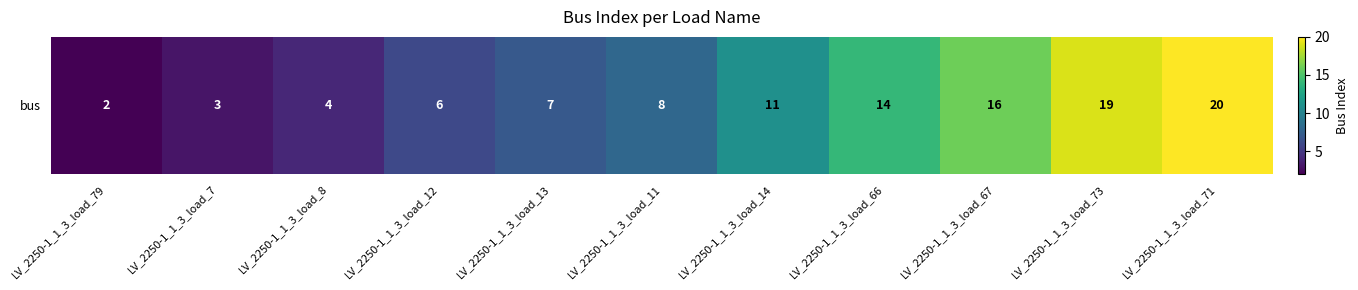

List the labels in order of value, largest first.

LV_2250-1_1_3_load_71, LV_2250-1_1_3_load_73, LV_2250-1_1_3_load_67, LV_2250-1_1_3_load_66, LV_2250-1_1_3_load_14, LV_2250-1_1_3_load_11, LV_2250-1_1_3_load_13, LV_2250-1_1_3_load_12, LV_2250-1_1_3_load_8, LV_2250-1_1_3_load_7, LV_2250-1_1_3_load_79